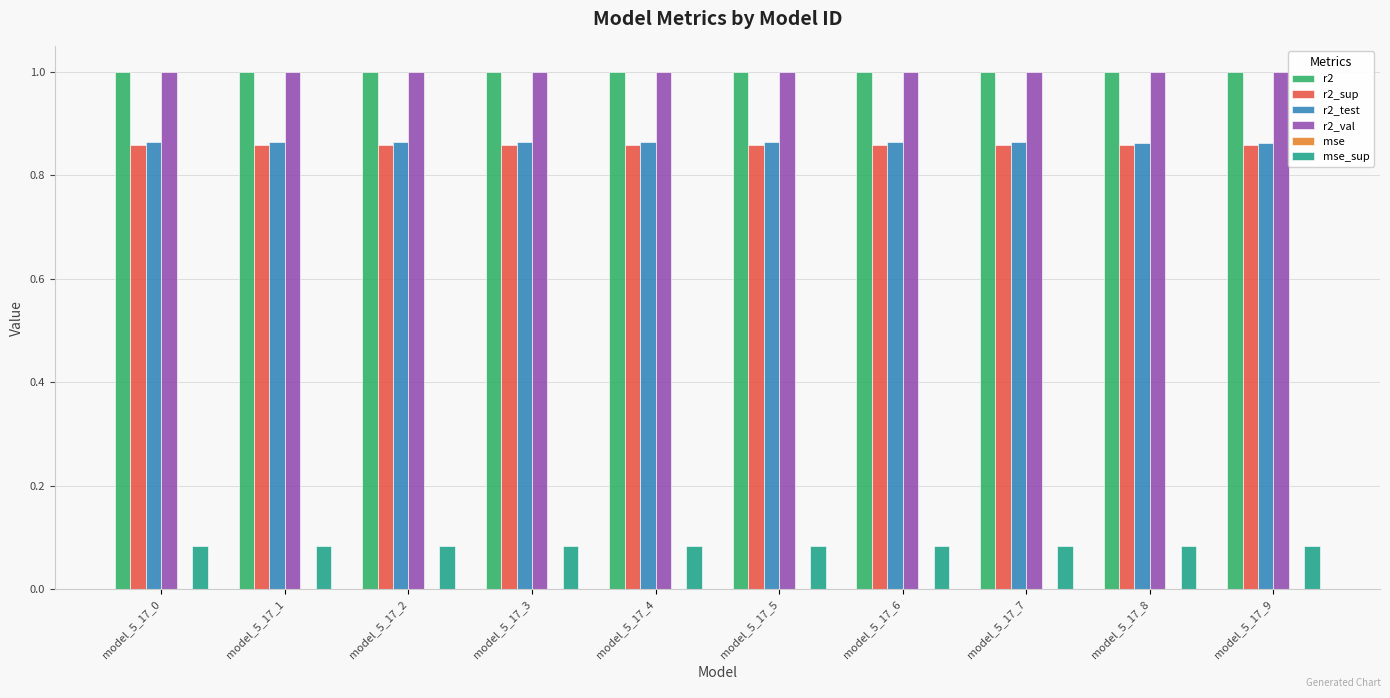

The value of r2_test at model_5_17_2 is 0.2. True or false?

False